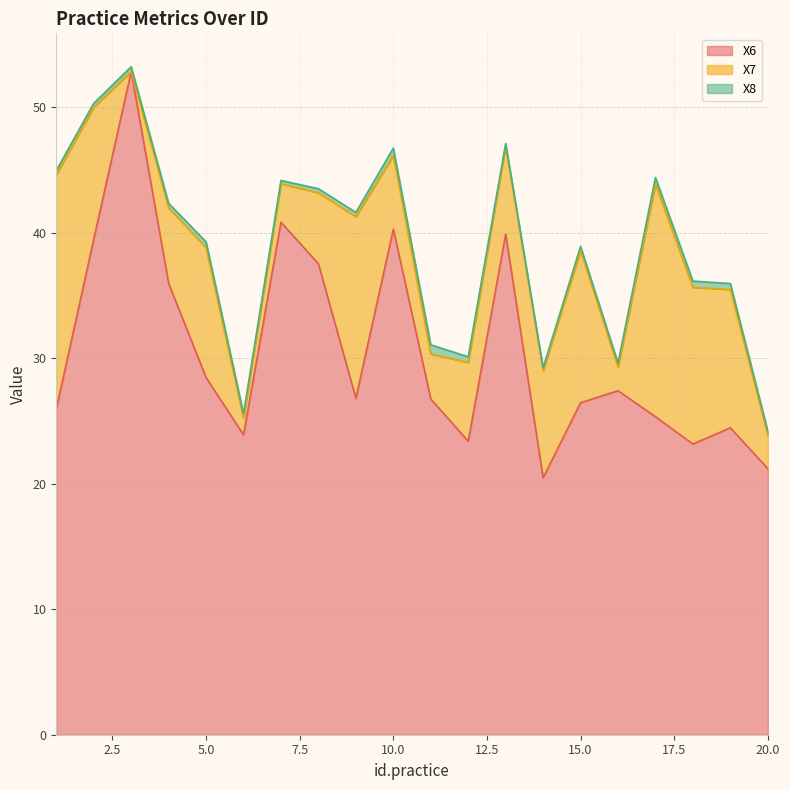

True or false: X7 has more than 0 interior local peaks.

True